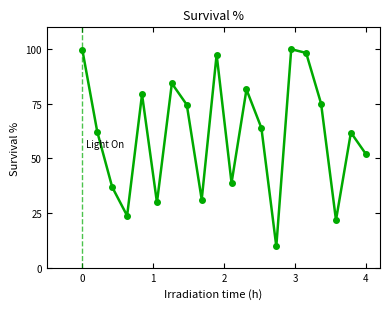

What is the average value?

61.1